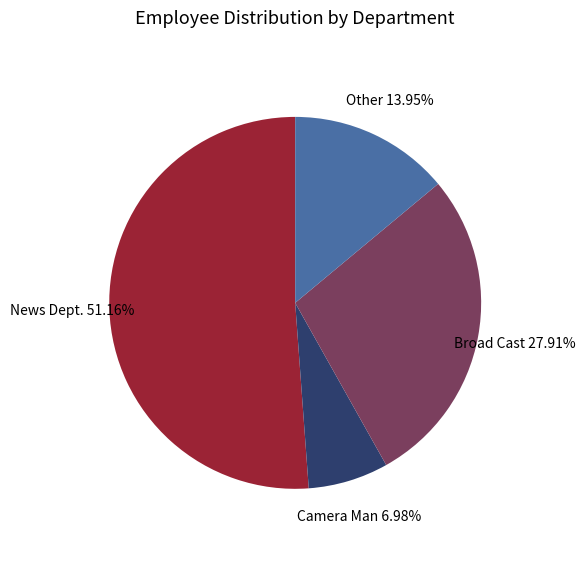

Count the number of slices in the pie.

4